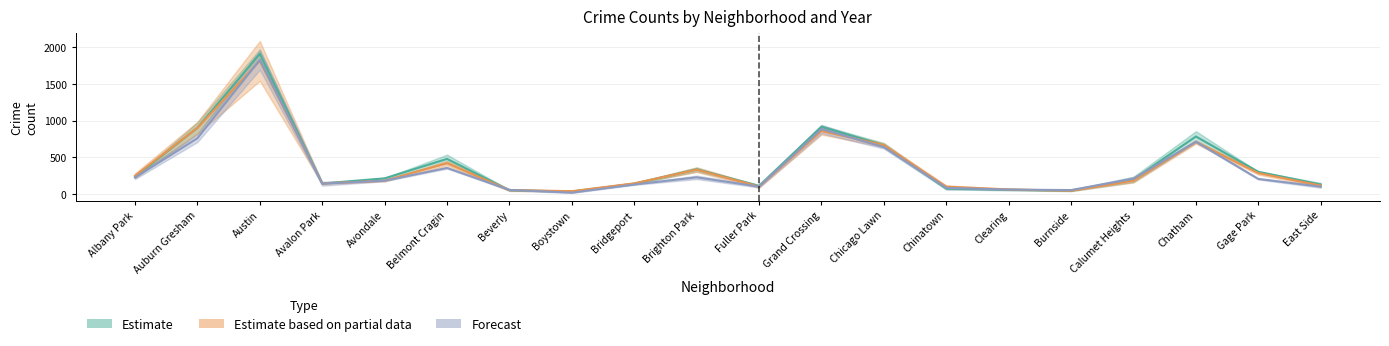

What is the value of the 2022 point at the 6th from the left?

355.0